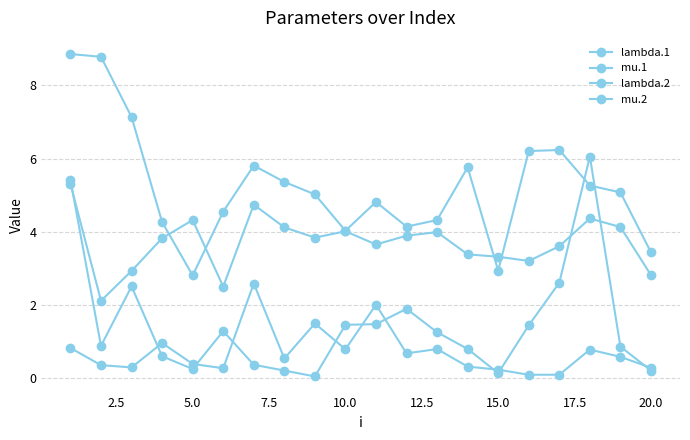

What is the smallest value displayed?

0.1